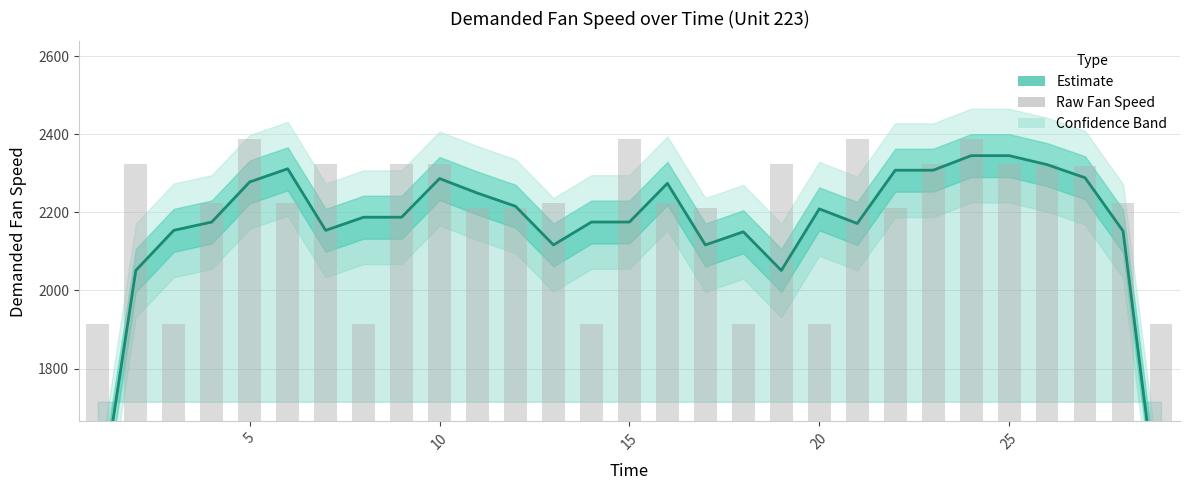

How many values in the Raw Fan Speed series exceed 2223?

13